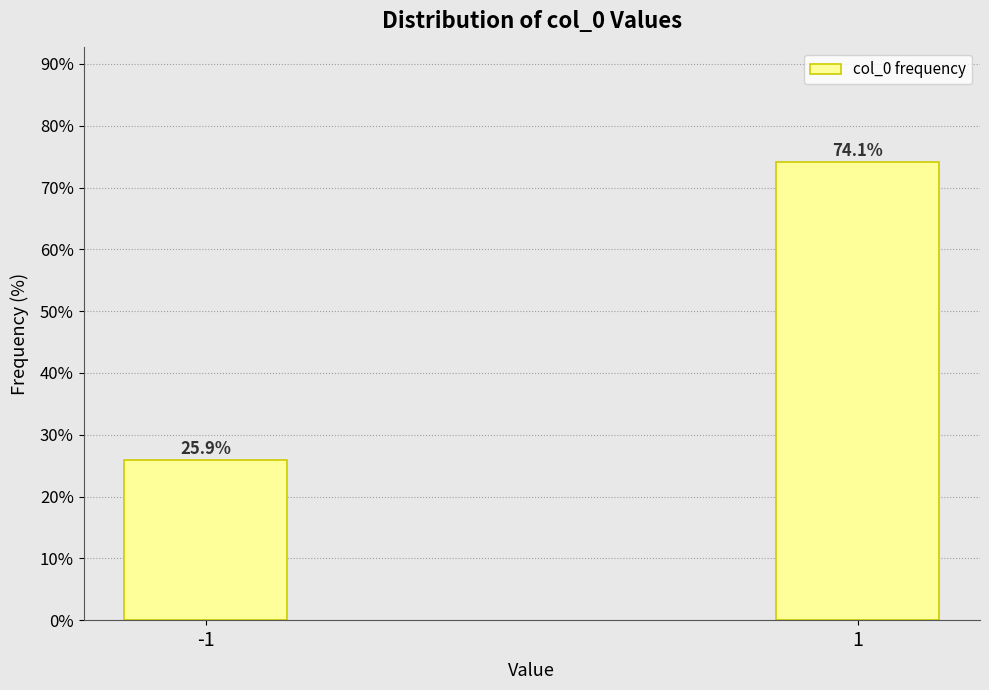

Reading left to right, transcribe all the data shown in this chart.

25.9	74.1